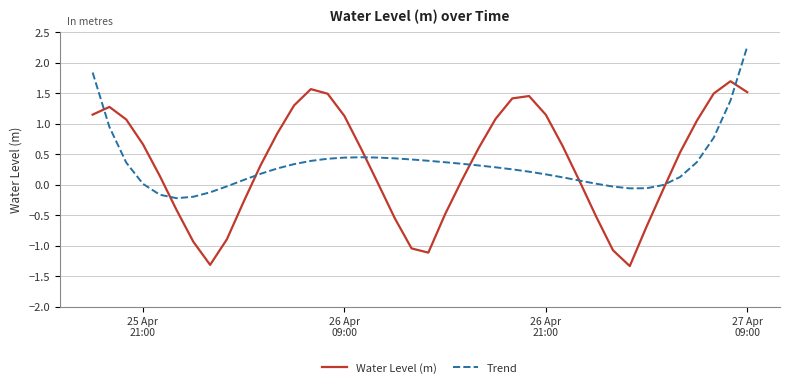

What is the smallest value displayed?

-1.3